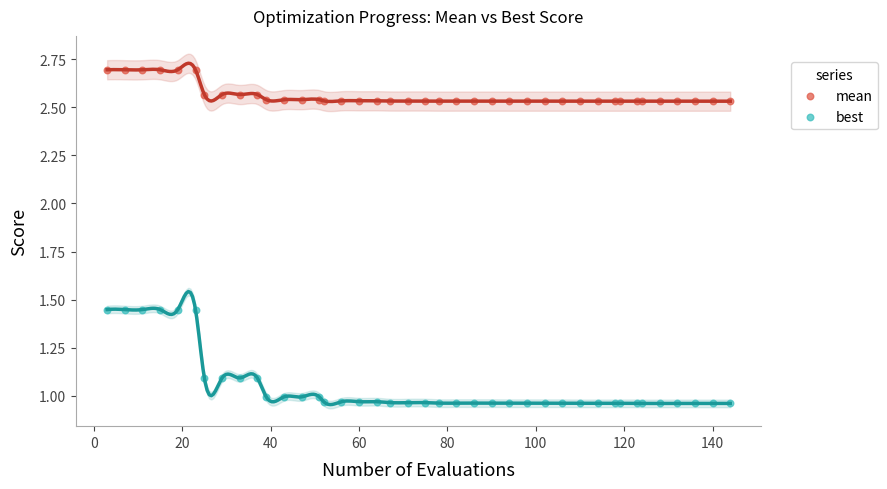

Which series contains the lowest Y value?

best